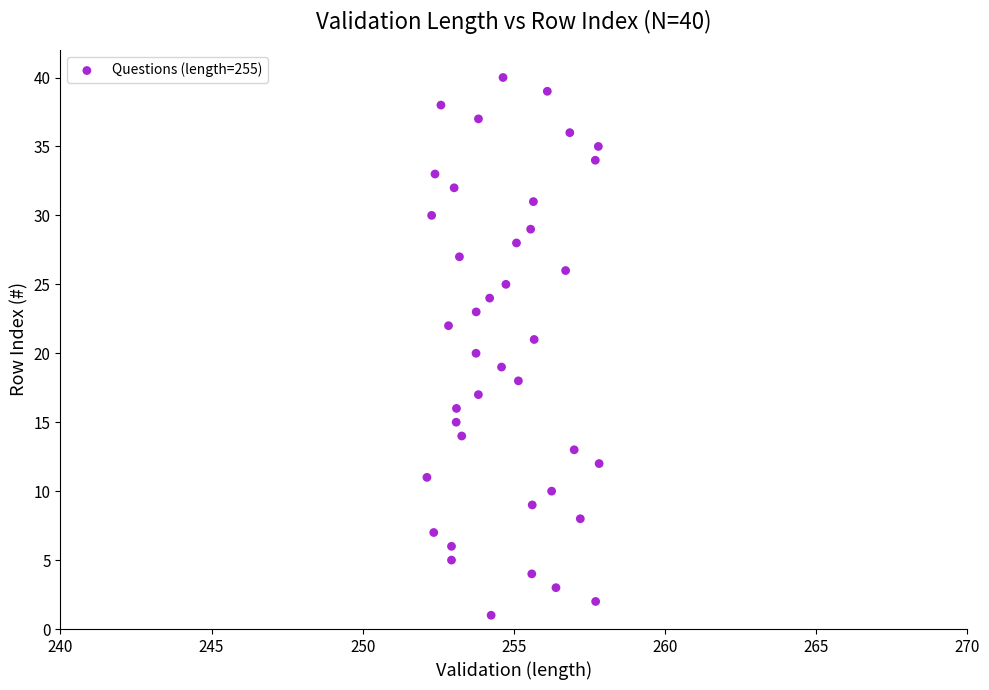

What is the range of Y values (max minus min)?

39